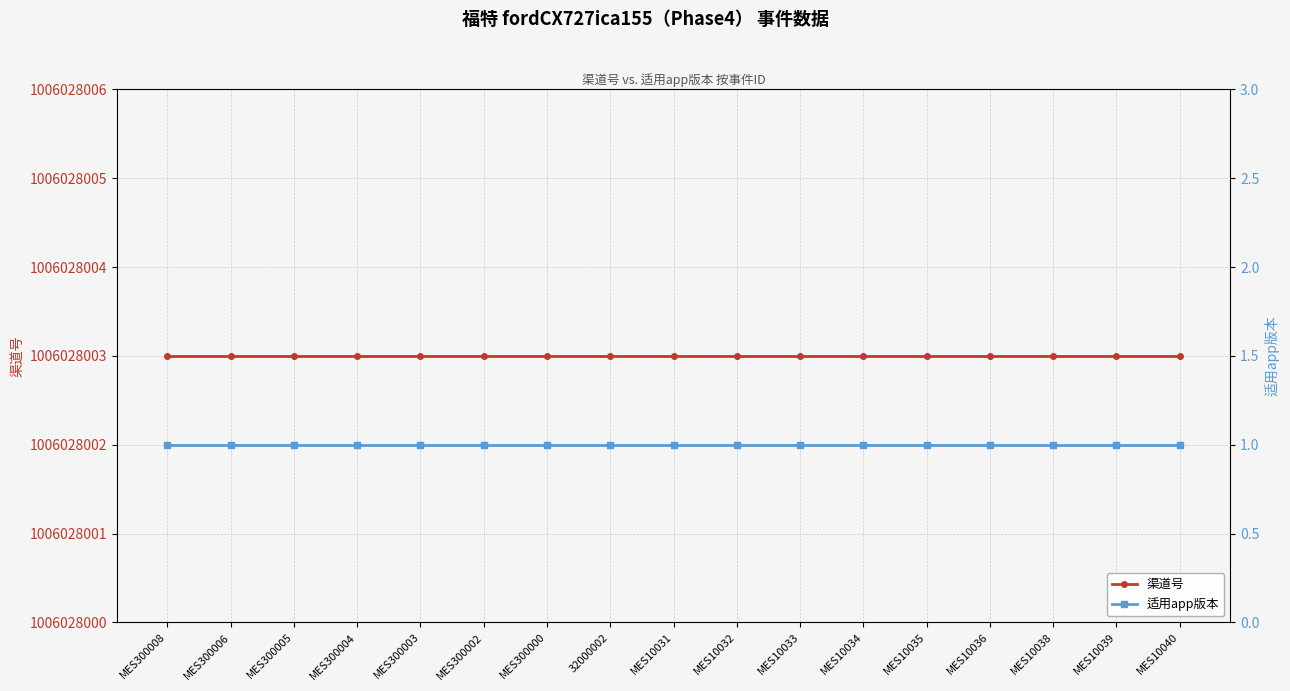

What is the sum of the 渠道号 values at MES10034 and MES10035?

2012056006